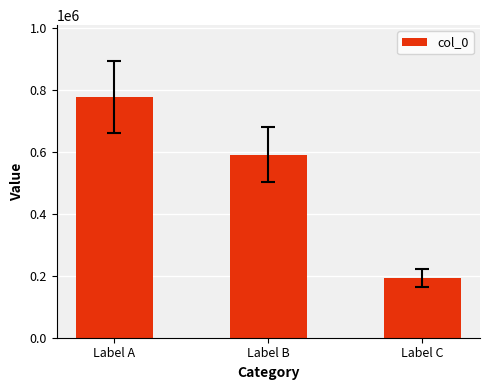

List the labels in order of value, smallest first.

Label C, Label B, Label A